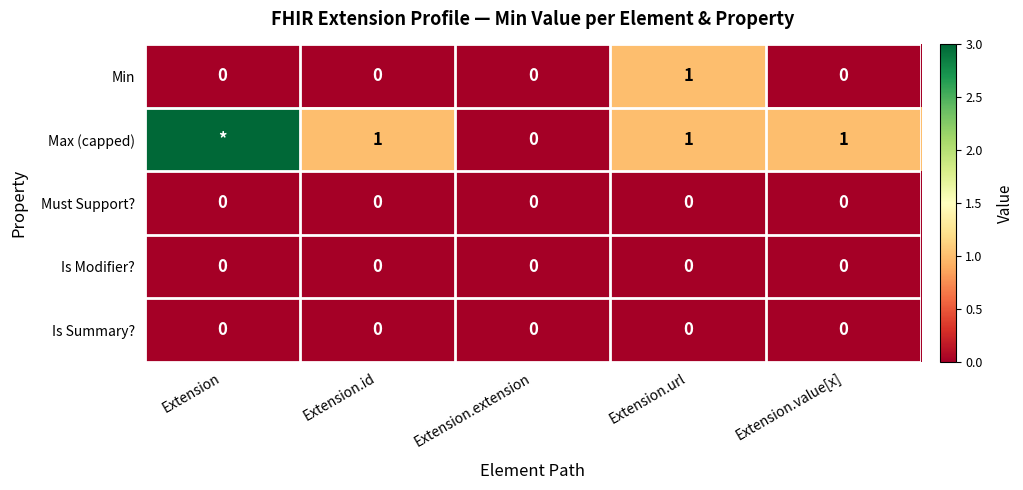

At which category is the sum across all series the highest?

Extension